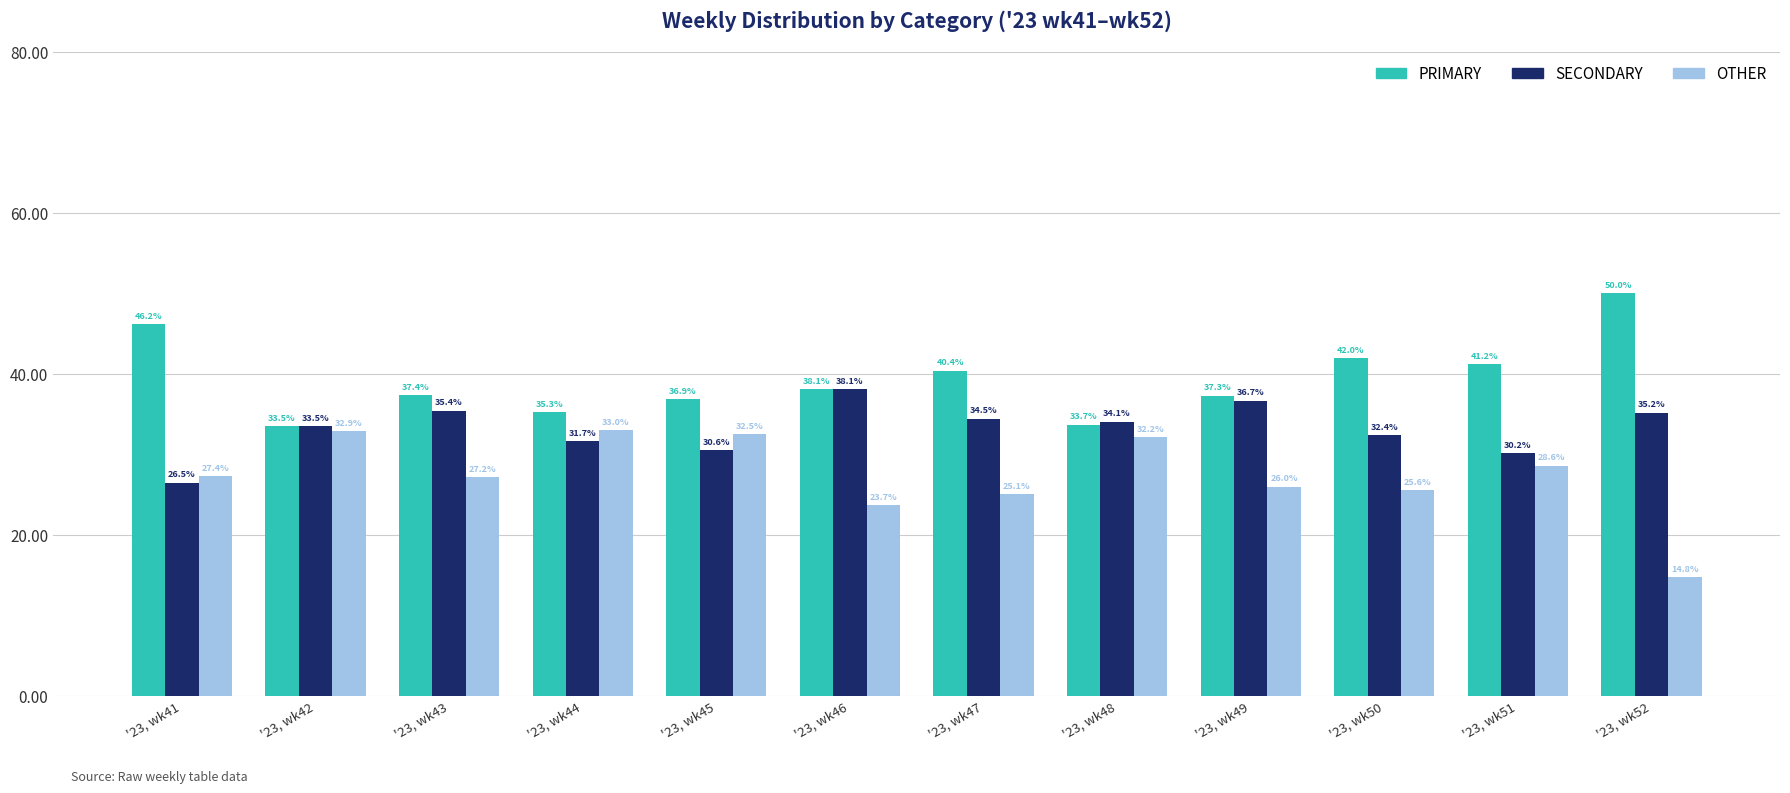

Does the chart contain stacked bars?

No